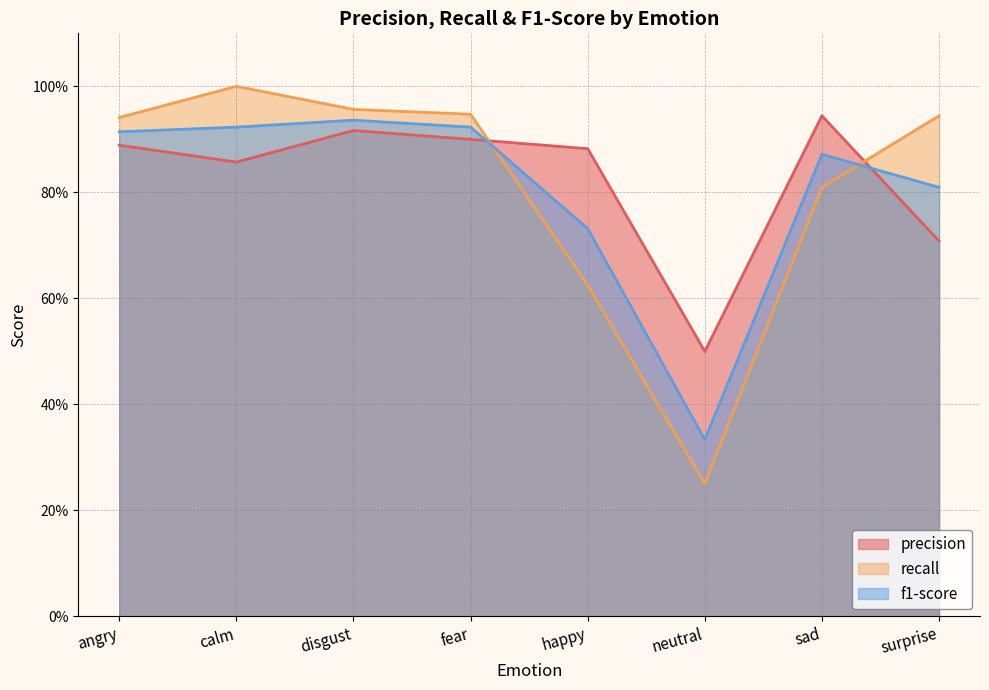

Which series ends up on top after the final intersection of recall and precision?

recall